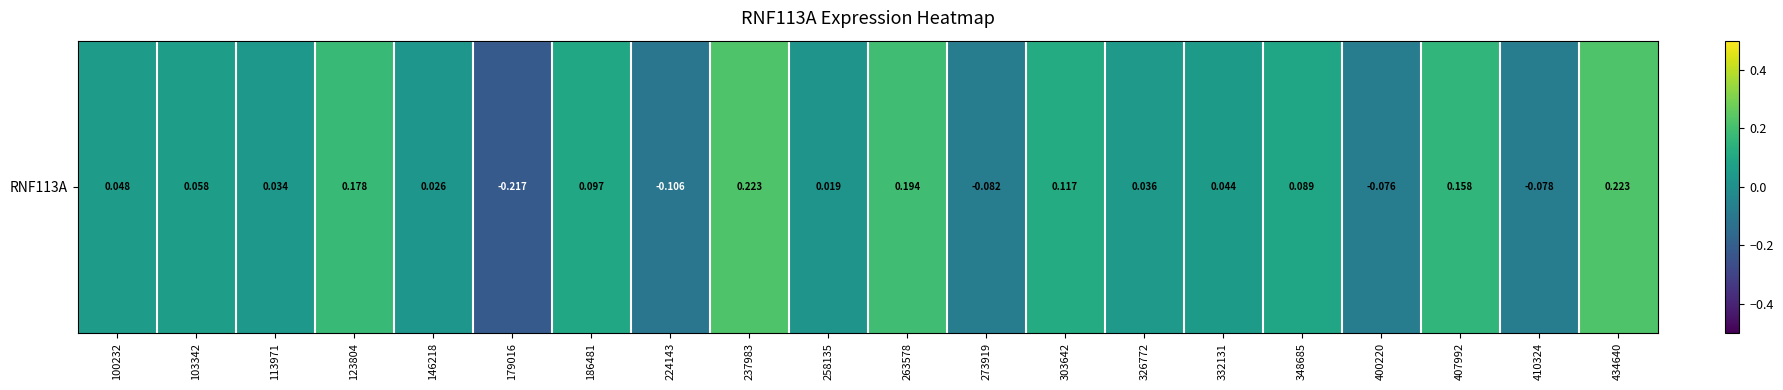

Reading left to right, extract all data points from this chart.

0.0	0.1	0.0	0.2	0.0	-0.2	0.1	-0.1	0.2	0.0	0.2	-0.1	0.1	0.0	0.0	0.1	-0.1	0.2	-0.1	0.2